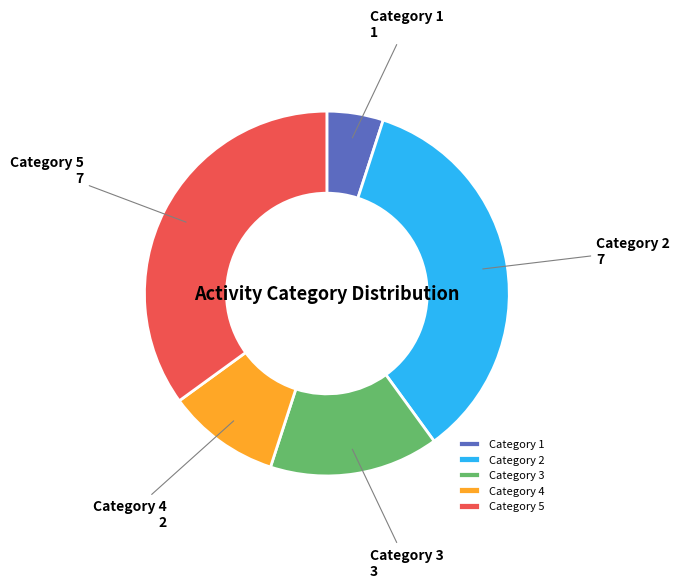

Is the sum of Category 4 and Category 1 greater than half?

No